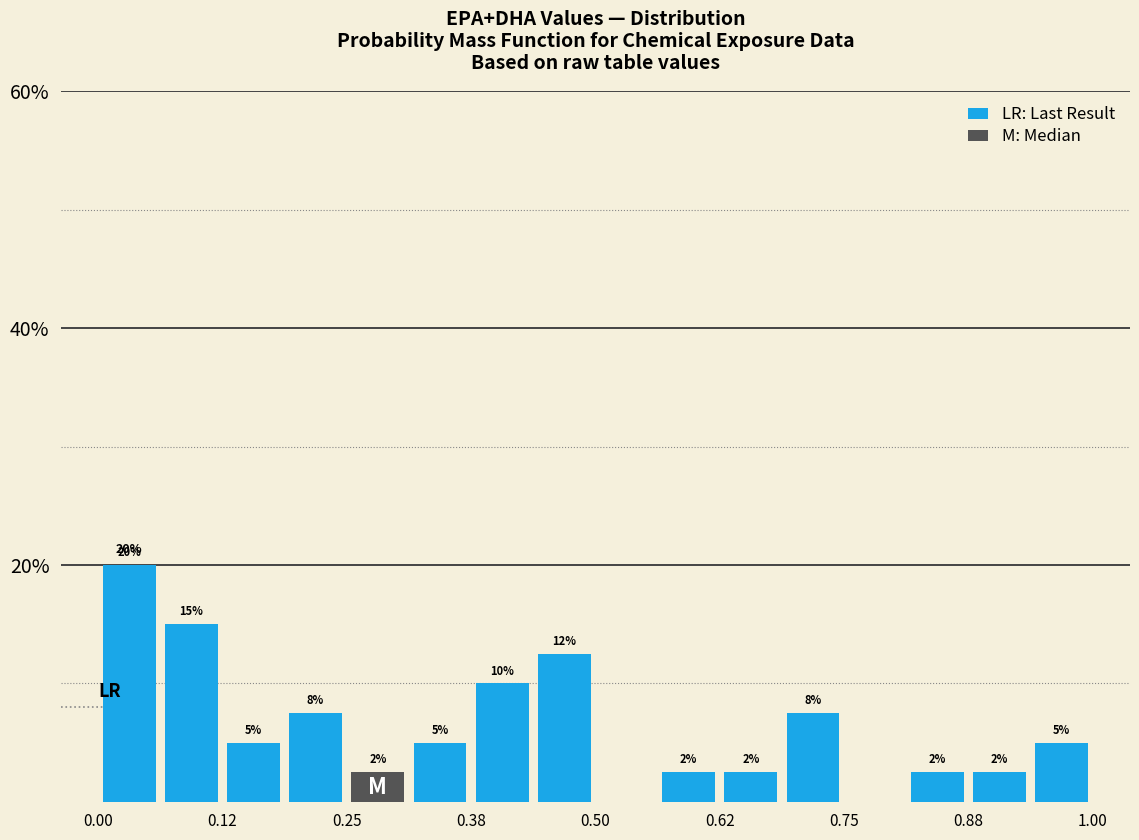

Read against the x-axis, roughly where is the centre of the tallest bar?

0.04